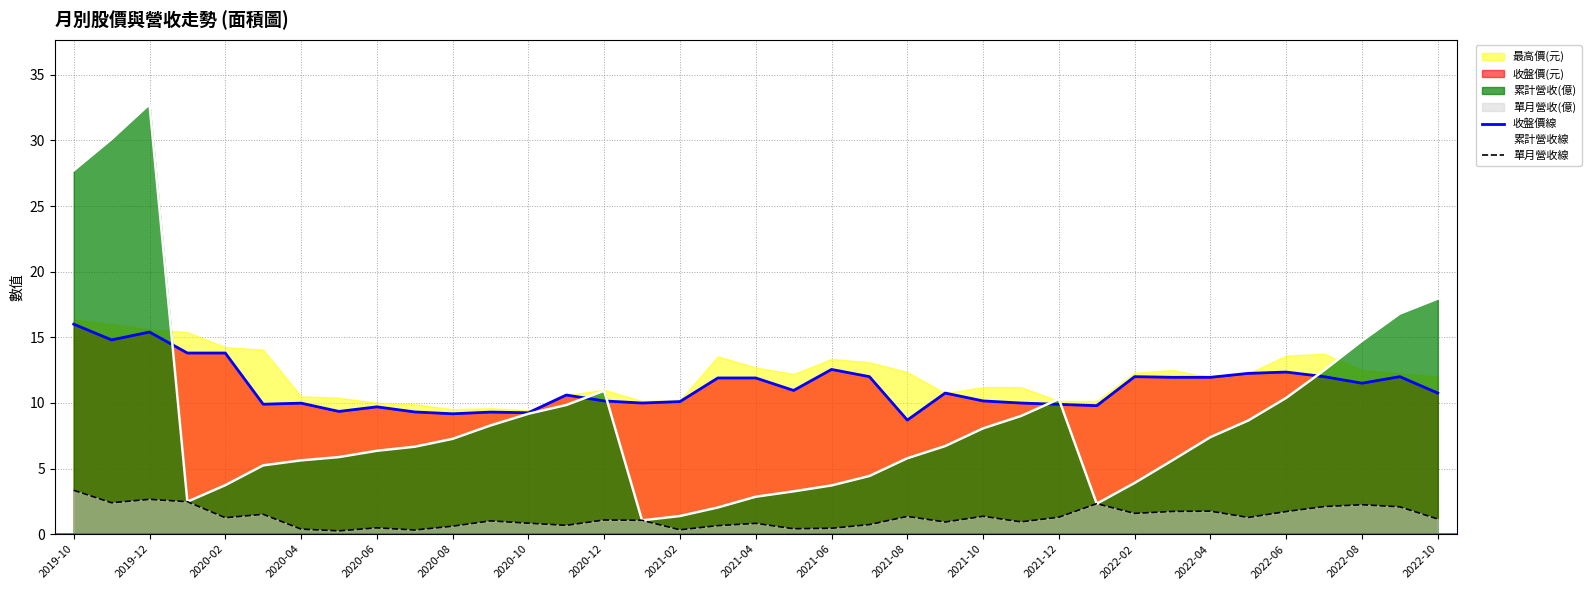

True or false: 收盤價線 and 單月營收線 cross at least once.

False